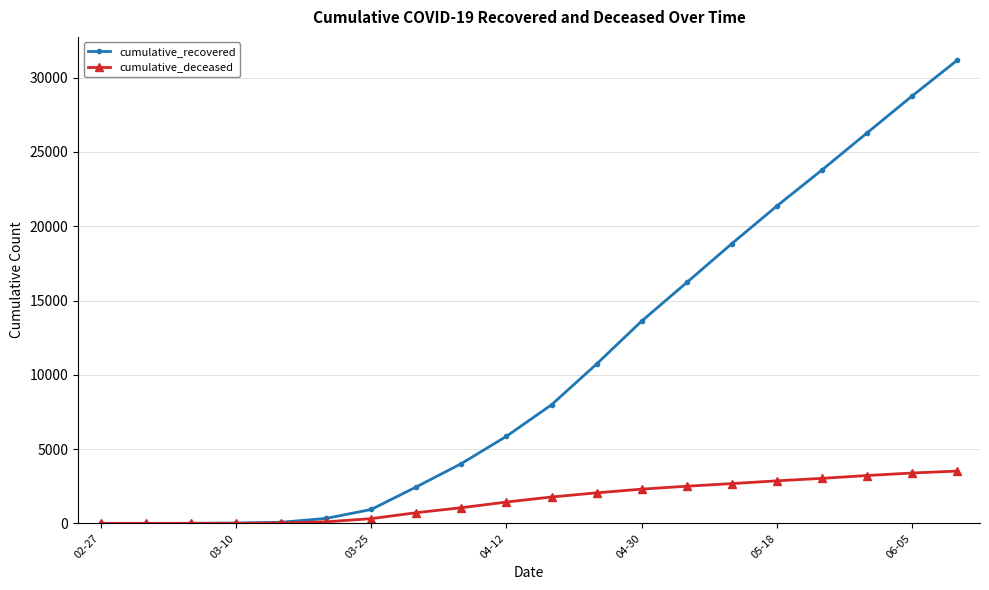

How many distinct data groups are displayed?

2